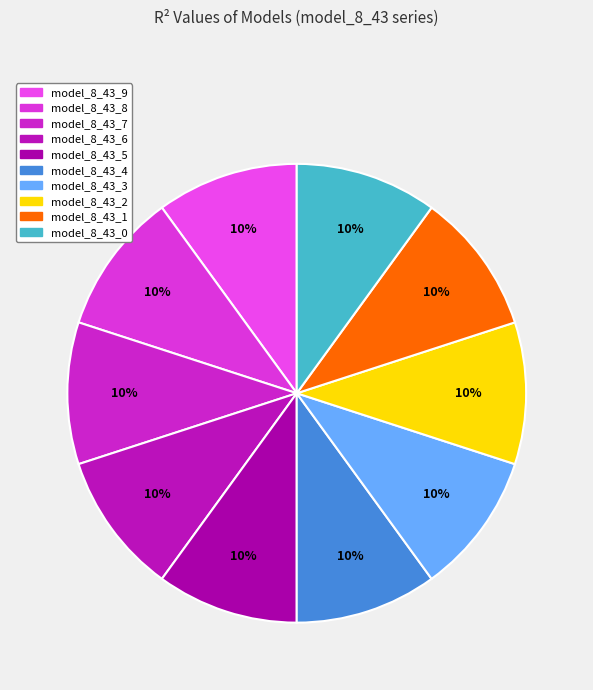

Rank the categories by value from highest to lowest.

model_8_43_9, model_8_43_8, model_8_43_7, model_8_43_6, model_8_43_5, model_8_43_4, model_8_43_3, model_8_43_2, model_8_43_1, model_8_43_0